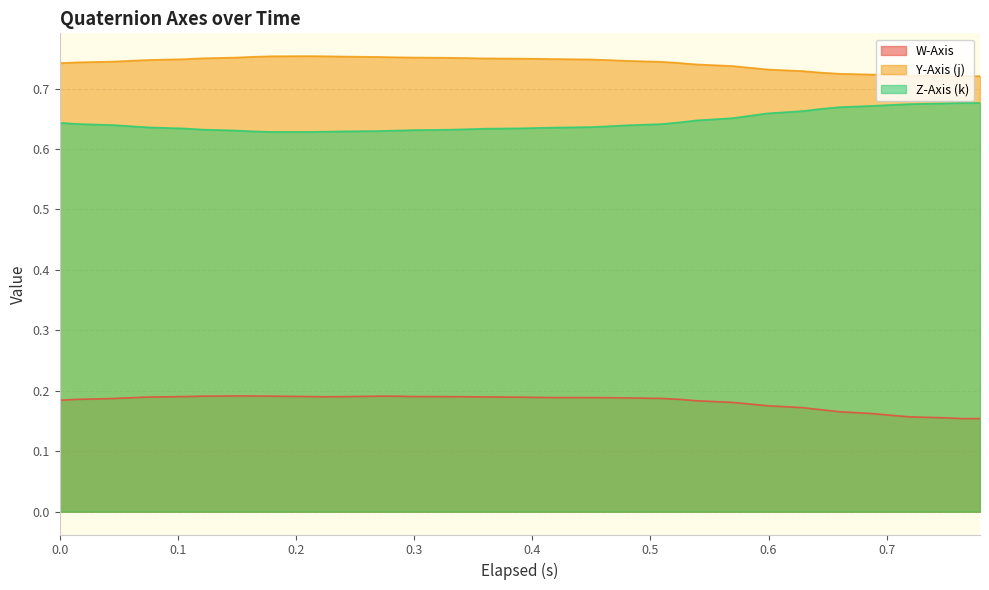

How many interior local peaks does the Y-Axis (j) series have?

1